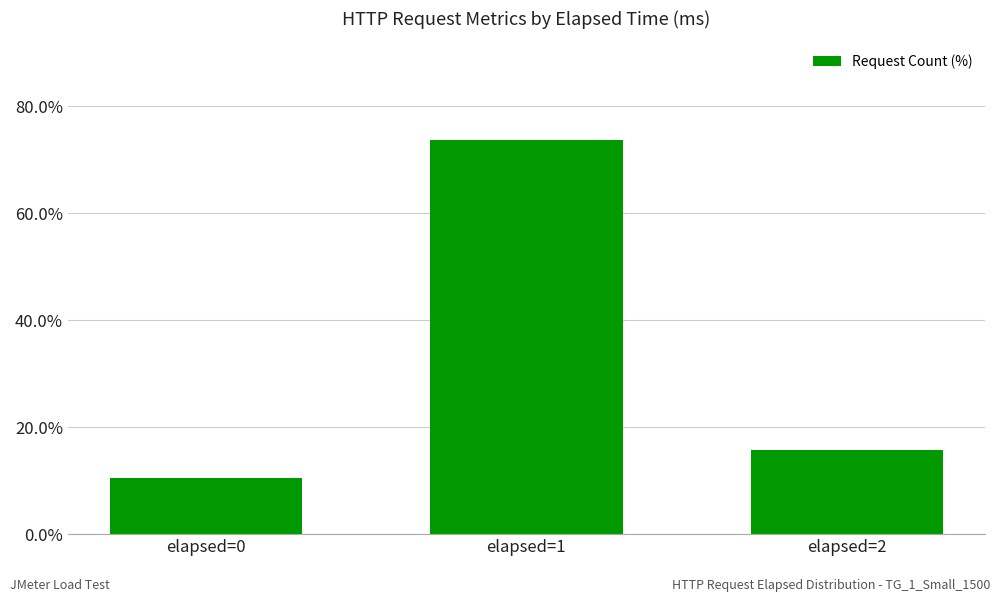

Reading left to right, transcribe all the data shown in this chart.

10.5	73.7	15.8